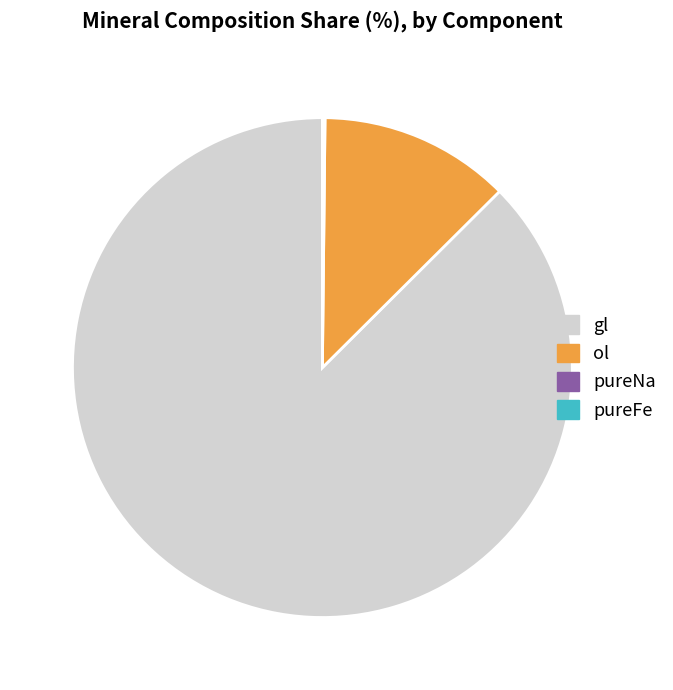

The gl slice represents 73% of the pie. True or false?

False